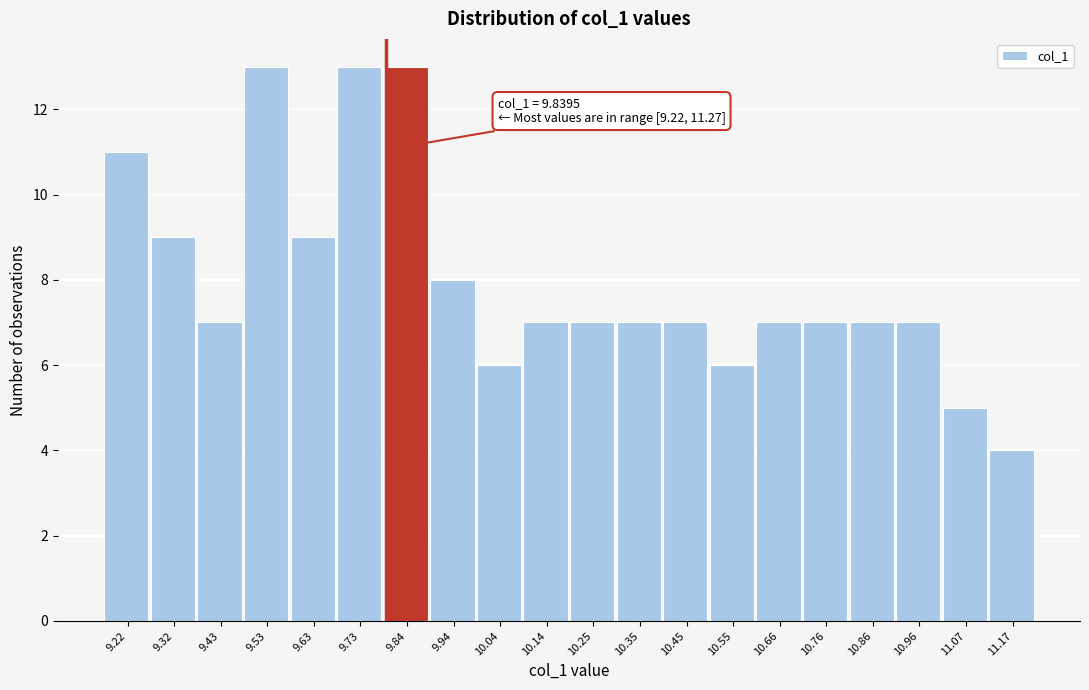

Reading left to right, what are all the values shown in this chart?

11	9	7	13	9	13	13	8	6	7	7	7	7	6	7	7	7	7	5	4